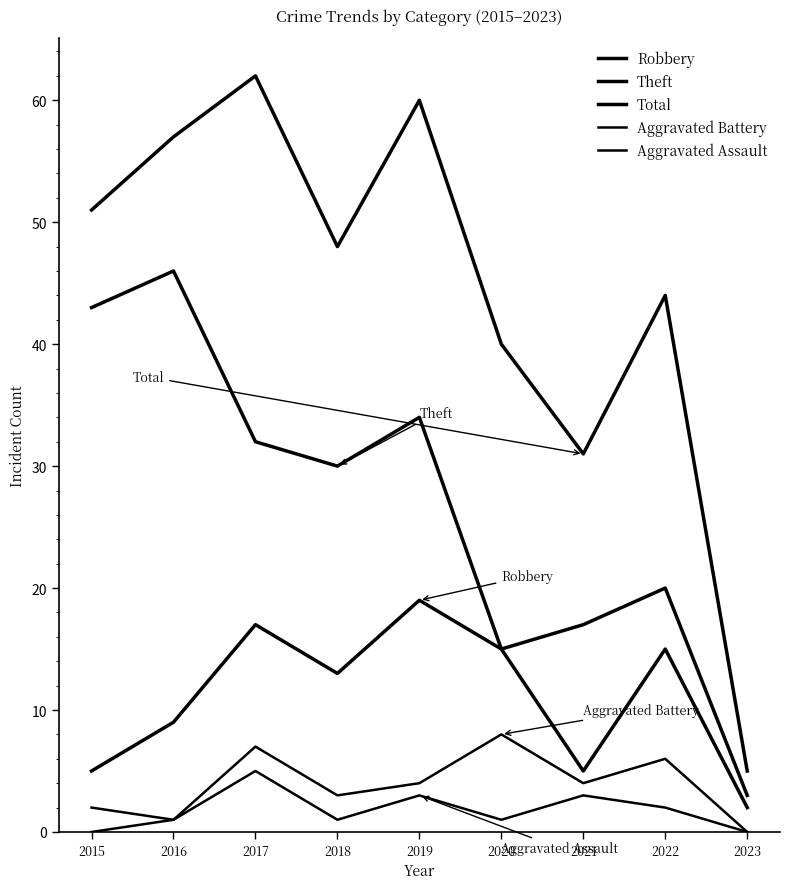

Reading right to left, what are all the values shown in this chart?

Robbery: 2023=2	2022=15	2021=5	2020=15	2019=19	2018=13	2017=17	2016=9	2015=5
Theft: 2023=3	2022=20	2021=17	2020=15	2019=34	2018=30	2017=32	2016=46	2015=43
Total: 2023=5	2022=44	2021=31	2020=40	2019=60	2018=48	2017=62	2016=57	2015=51
Aggravated Battery: 2023=0	2022=6	2021=4	2020=8	2019=4	2018=3	2017=7	2016=1	2015=2
Aggravated Assault: 2023=0	2022=2	2021=3	2020=1	2019=3	2018=1	2017=5	2016=1	2015=0